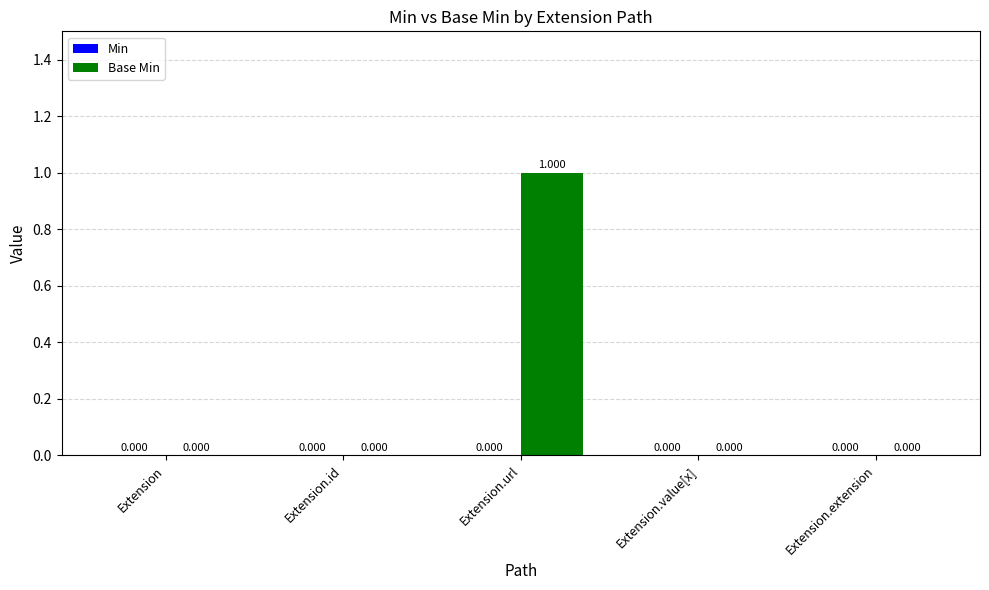

Which category has the highest value across all series?

Extension.url